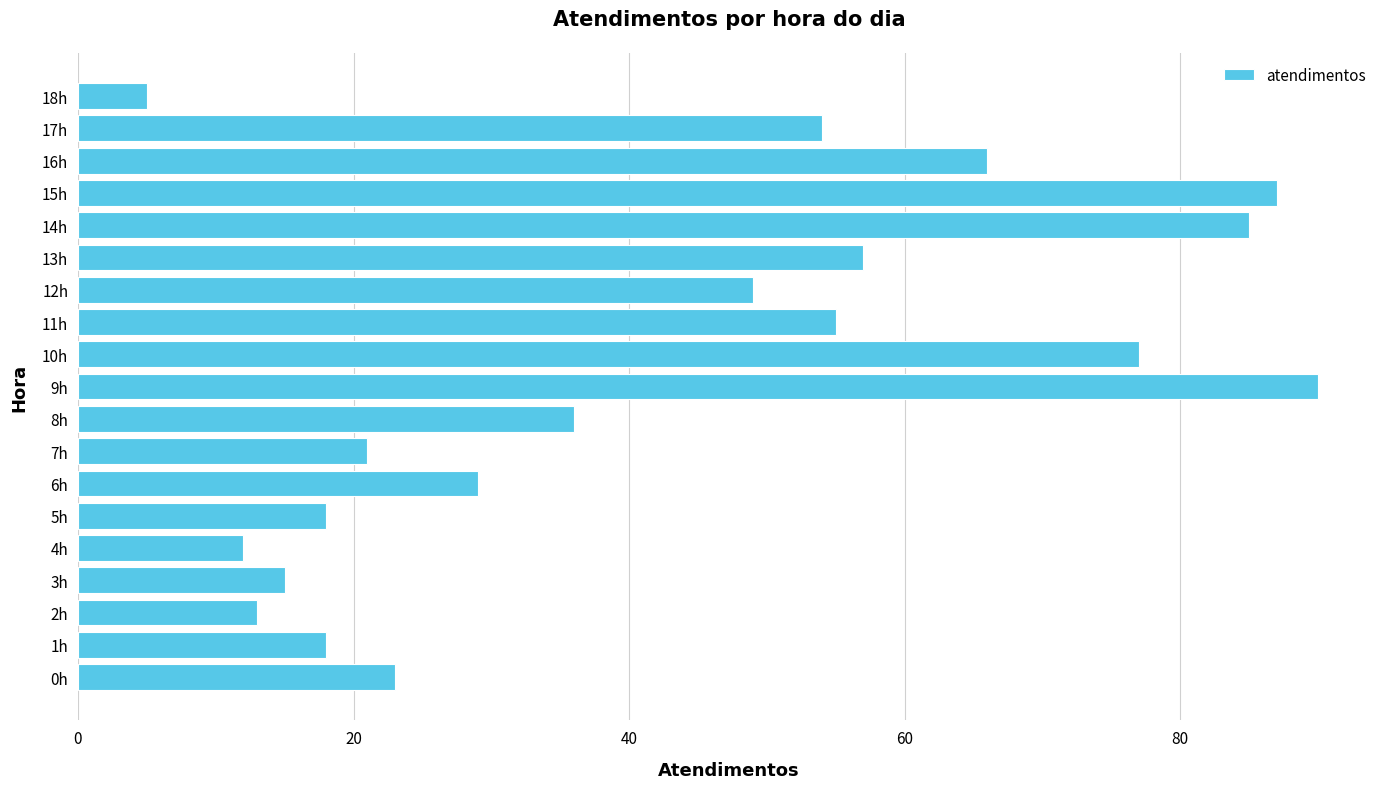

Which label corresponds to the largest value in the chart?

9h